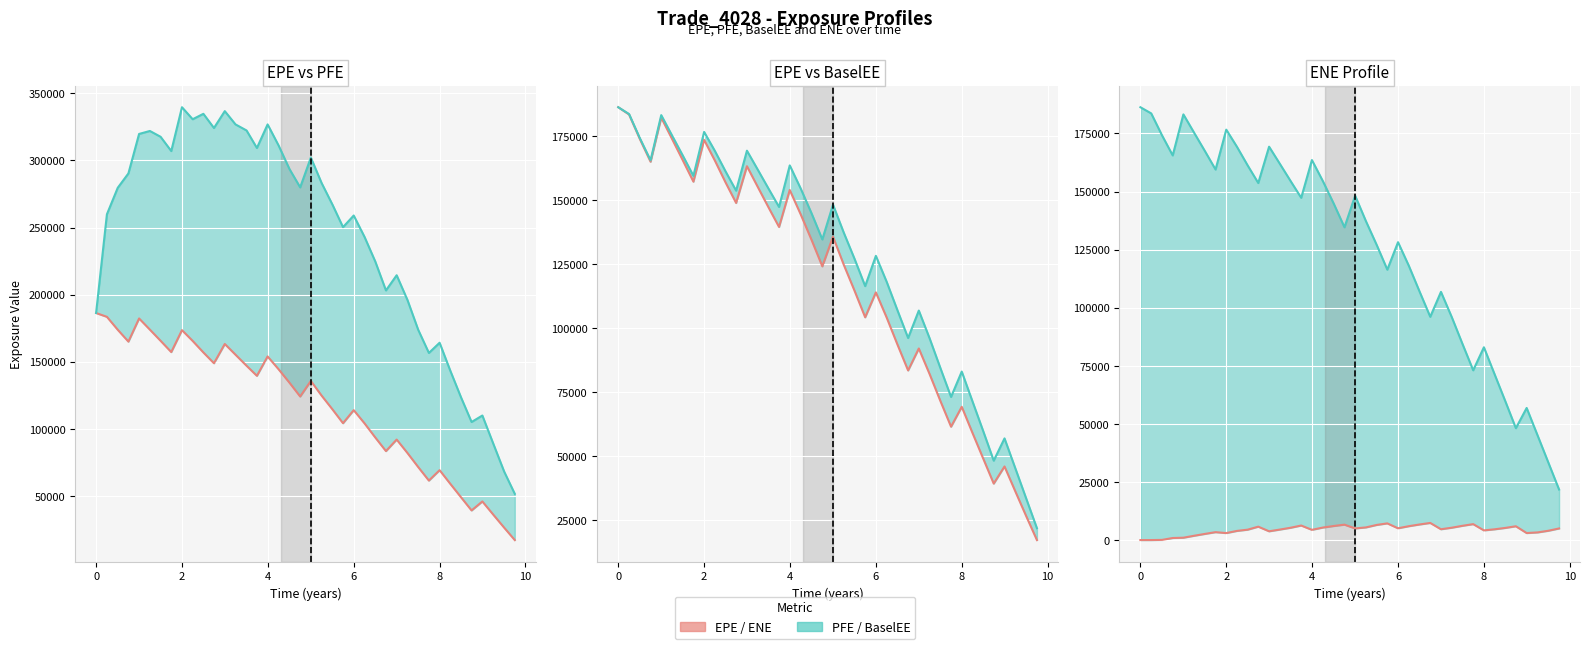

At which category is the sum across all series the highest?

2.0